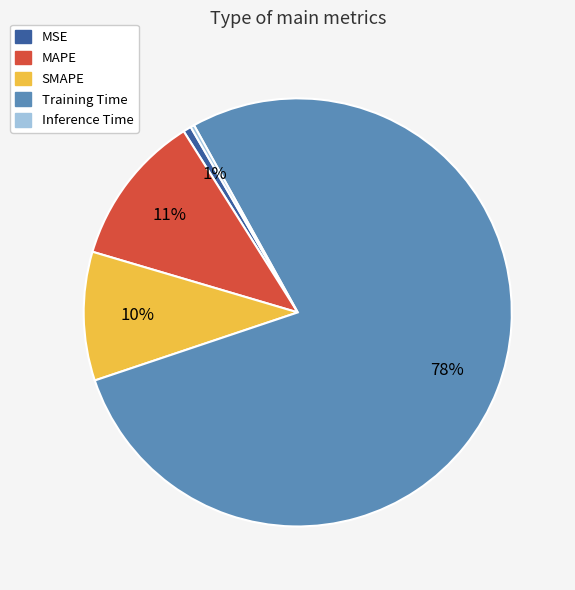

What is the largest slice in the pie chart?

Training Time